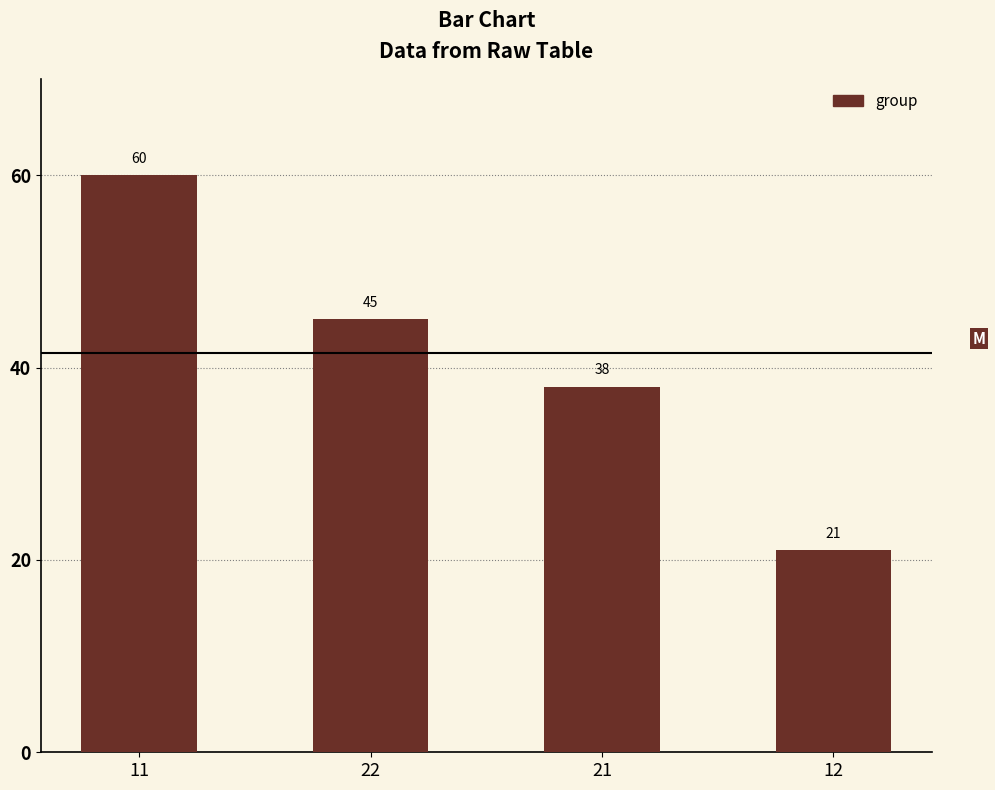

What is the difference between the maximum and minimum values?

39